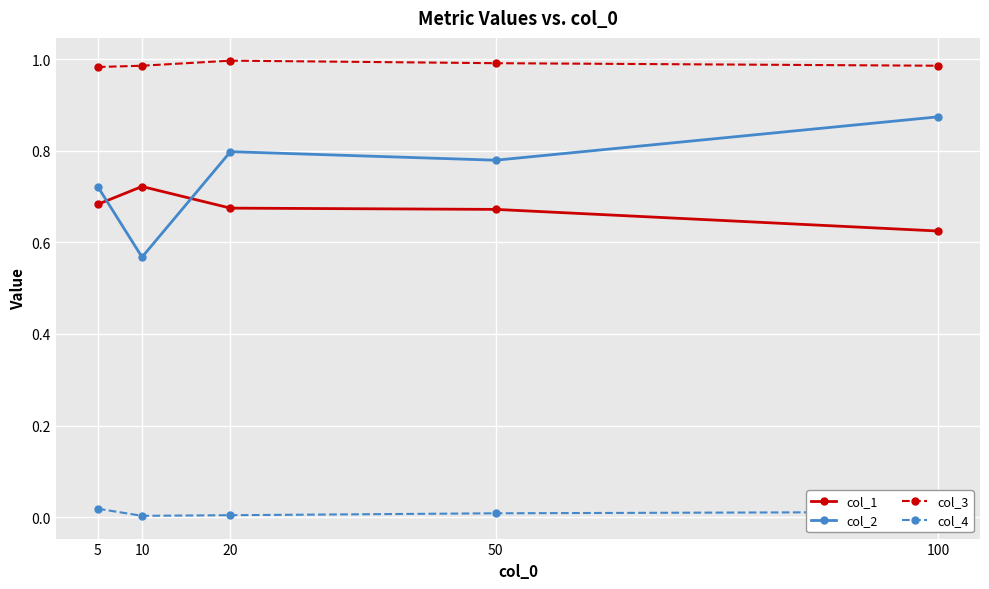

True or false: col_2 has more than 2 interior local peaks.

False